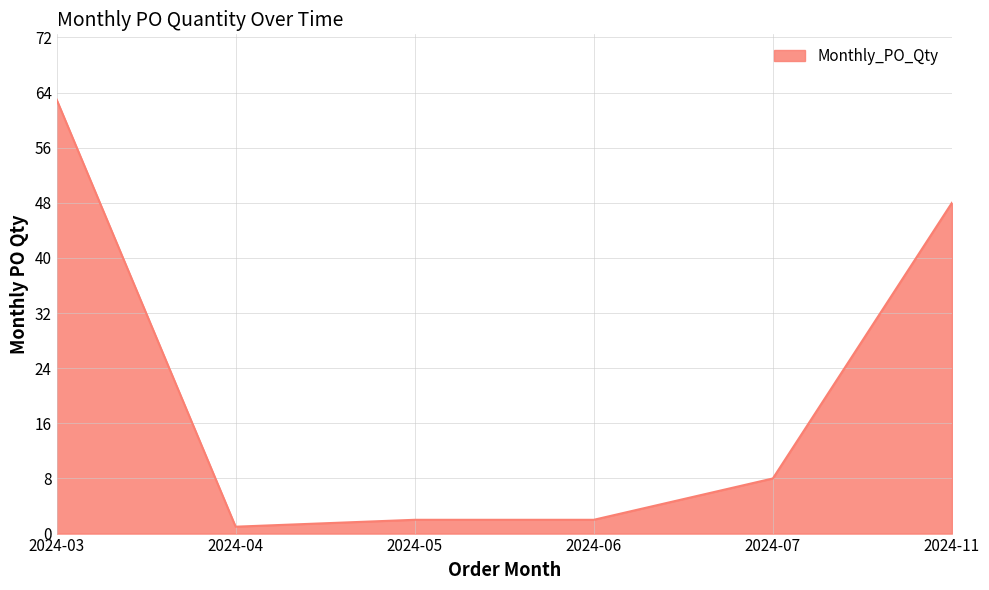

What is the sum of all values?

124